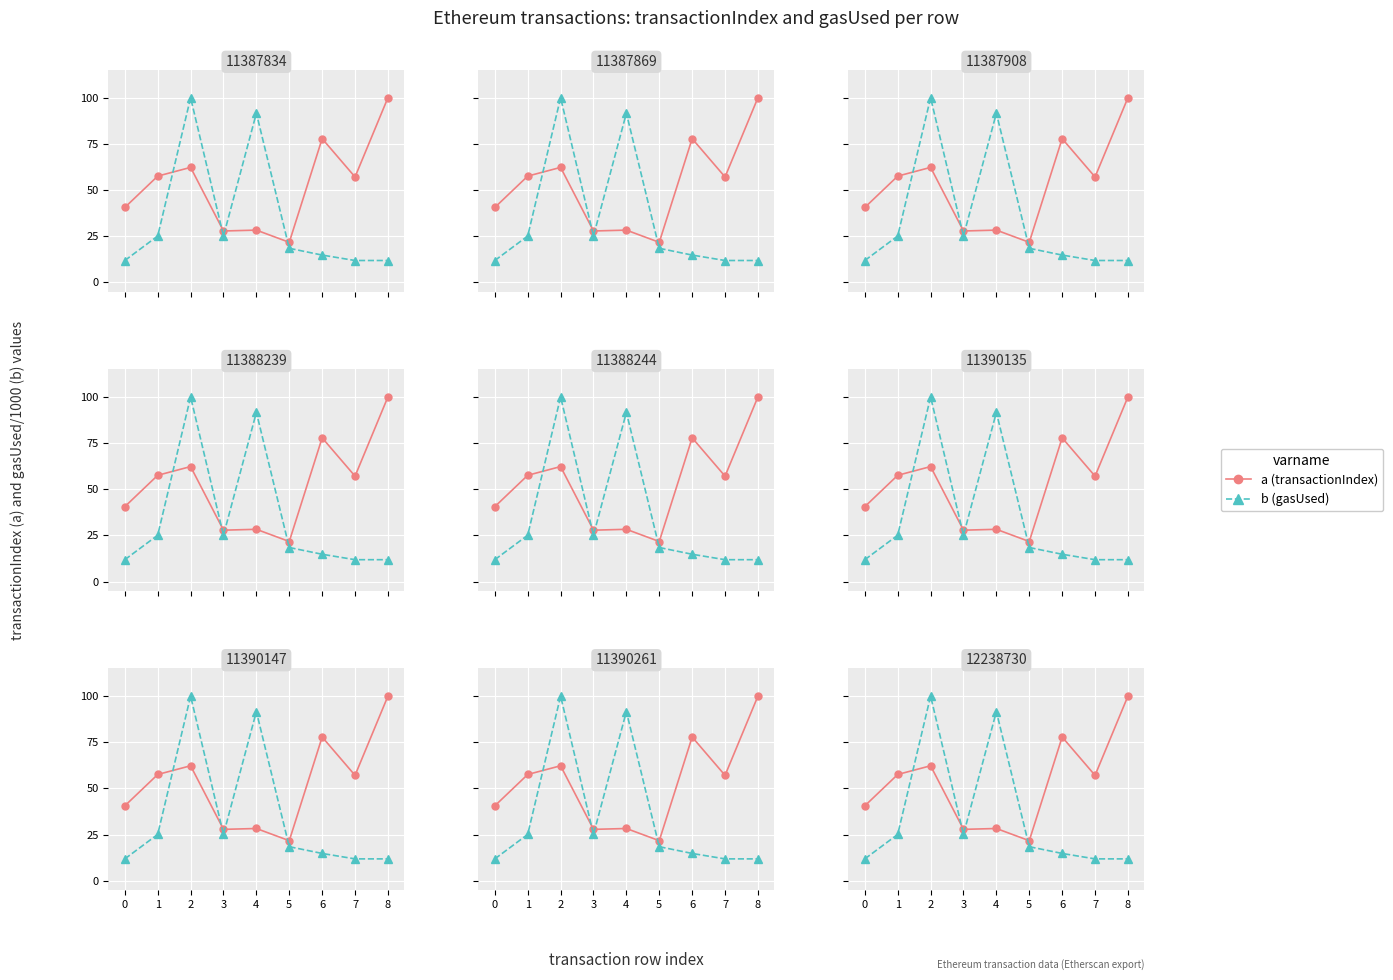

How many intersections are there between b and a?

4